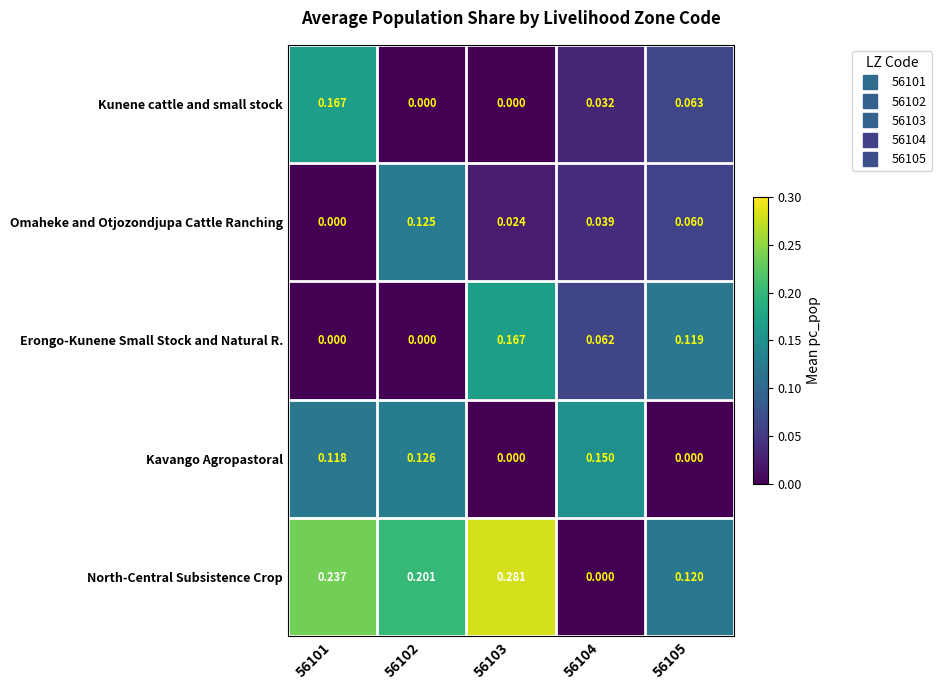

At which category does the chart reach its peak across all series?

56103